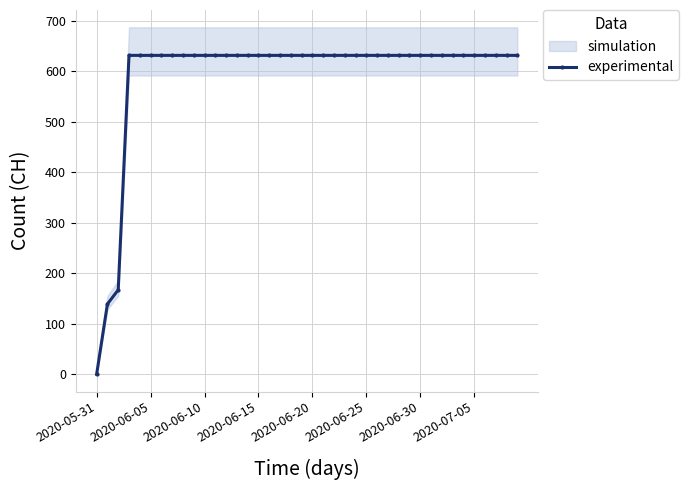

Which category has the lowest value in the experimental series?

2020-05-31